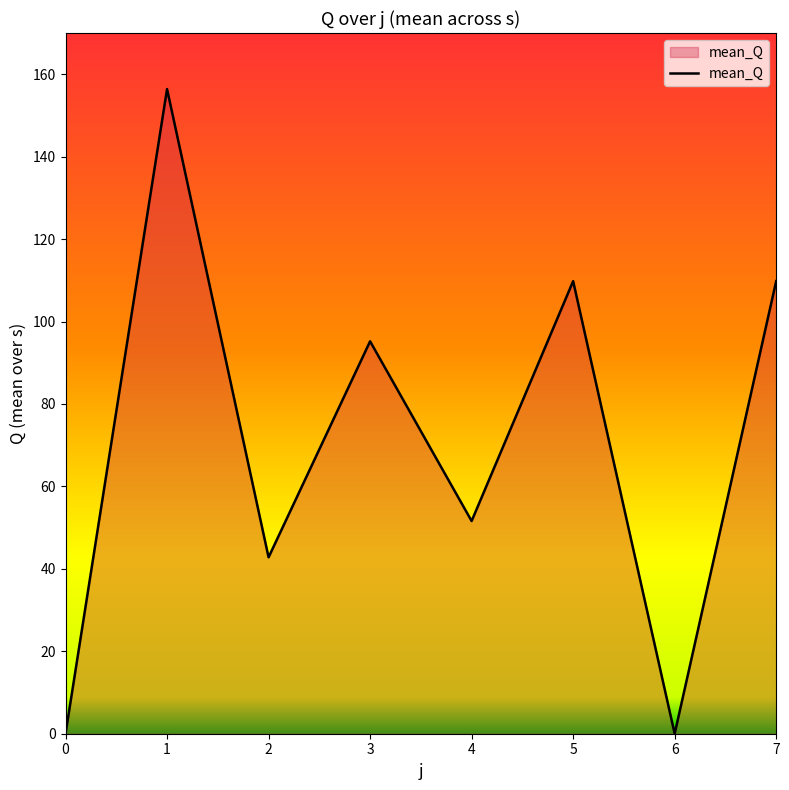

Where is the data nearest to the value 78?

3